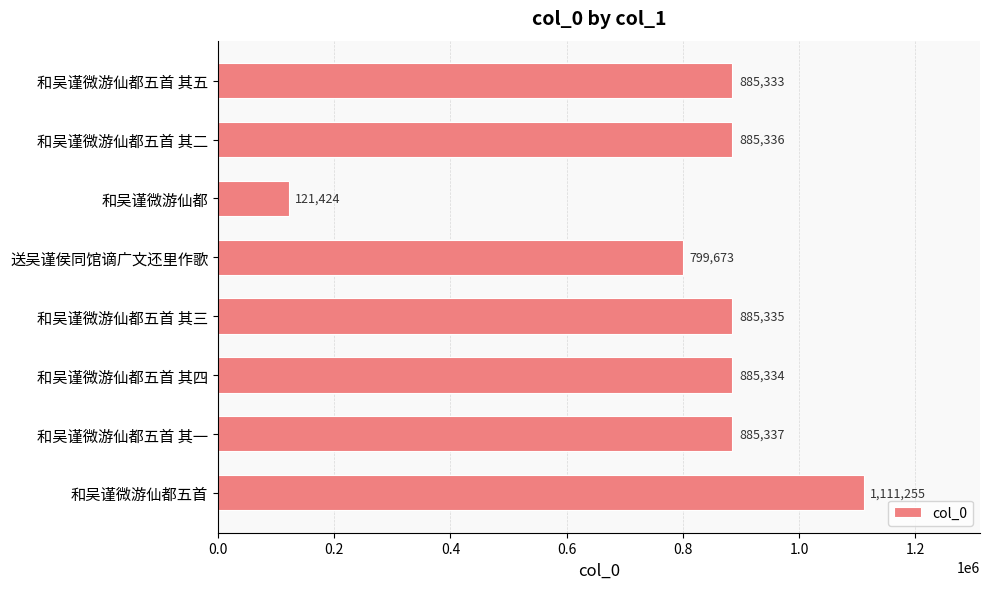

What value does the data have at 和吴谨微游仙都五首 其一, to the nearest 50?

885350